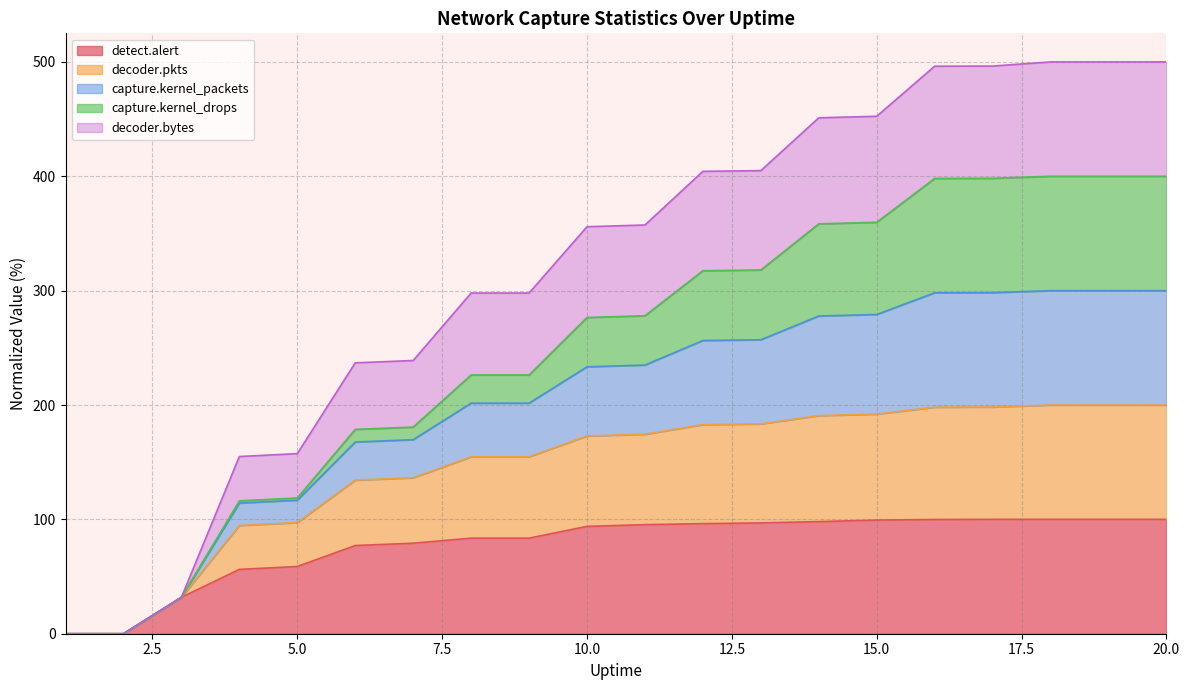

What is the highest value of the detect.alert series?

100.0